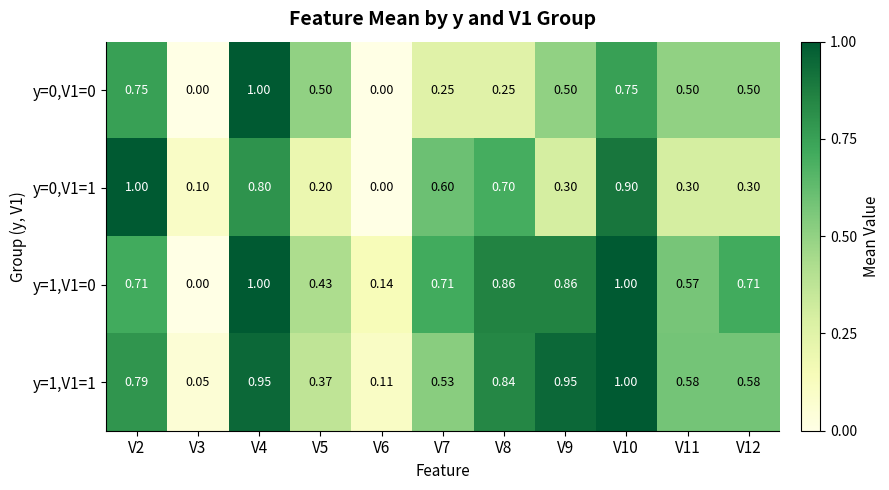

Reading right to left, what are all the values shown in this chart?

y=0,V1=0: V12=0.5	V11=0.5	V10=0.8	V9=0.5	V8=0.2	V7=0.2	V6=0.0	V5=0.5	V4=1.0	V3=0.0	V2=0.8
y=0,V1=1: V12=0.3	V11=0.3	V10=0.9	V9=0.3	V8=0.7	V7=0.6	V6=0.0	V5=0.2	V4=0.8	V3=0.1	V2=1.0
y=1,V1=0: V12=0.7	V11=0.6	V10=1.0	V9=0.9	V8=0.9	V7=0.7	V6=0.1	V5=0.4	V4=1.0	V3=0.0	V2=0.7
y=1,V1=1: V12=0.6	V11=0.6	V10=1.0	V9=0.9	V8=0.8	V7=0.5	V6=0.1	V5=0.4	V4=0.9	V3=0.1	V2=0.8